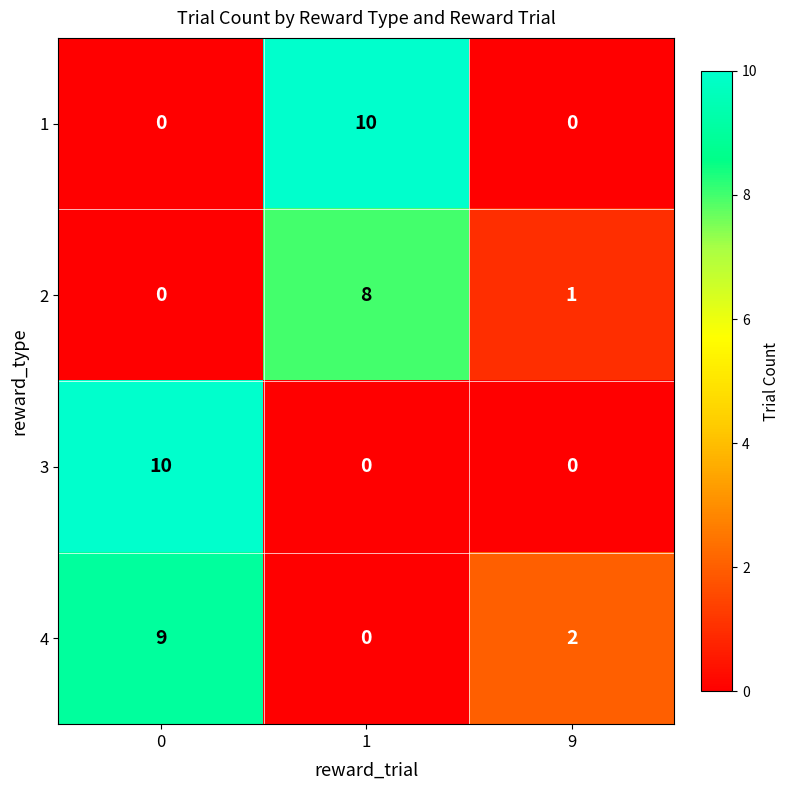

Reading left to right, extract all data points from this chart.

1: 0	10	0
2: 0	8	1
3: 10	0	0
4: 9	0	2